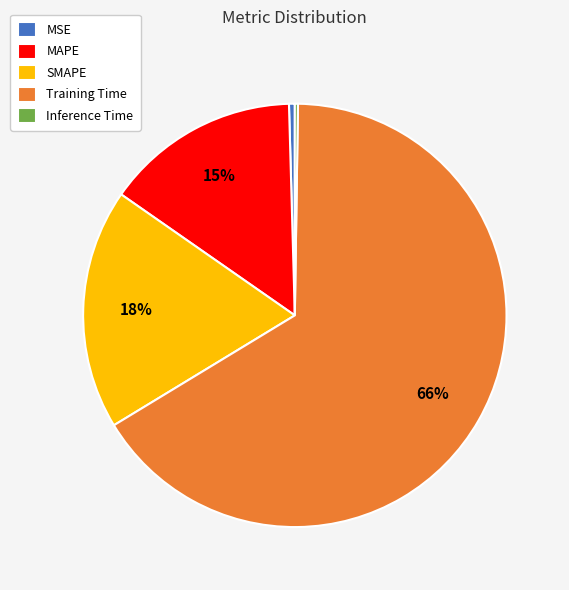

What is the majority slice?

Training Time